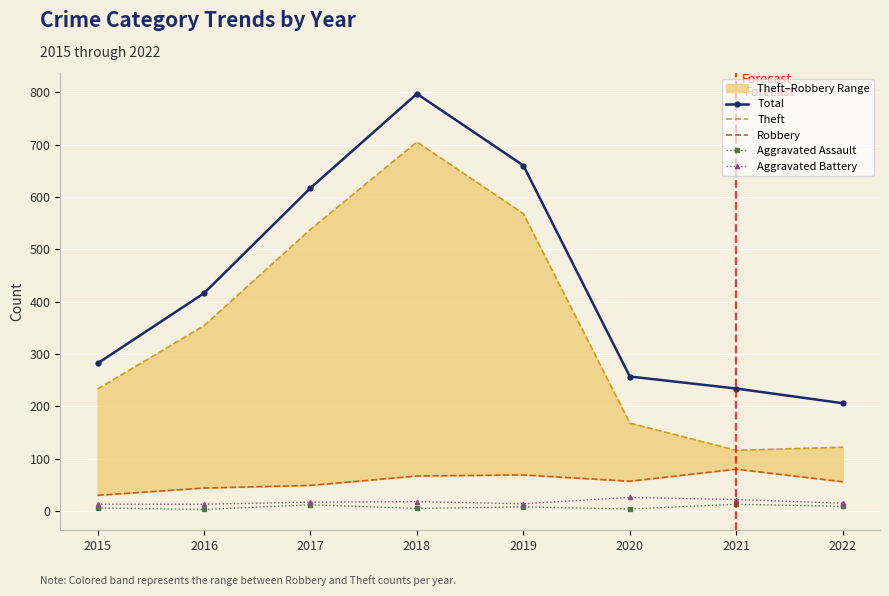

How many values in the Total series exceed 416?

3